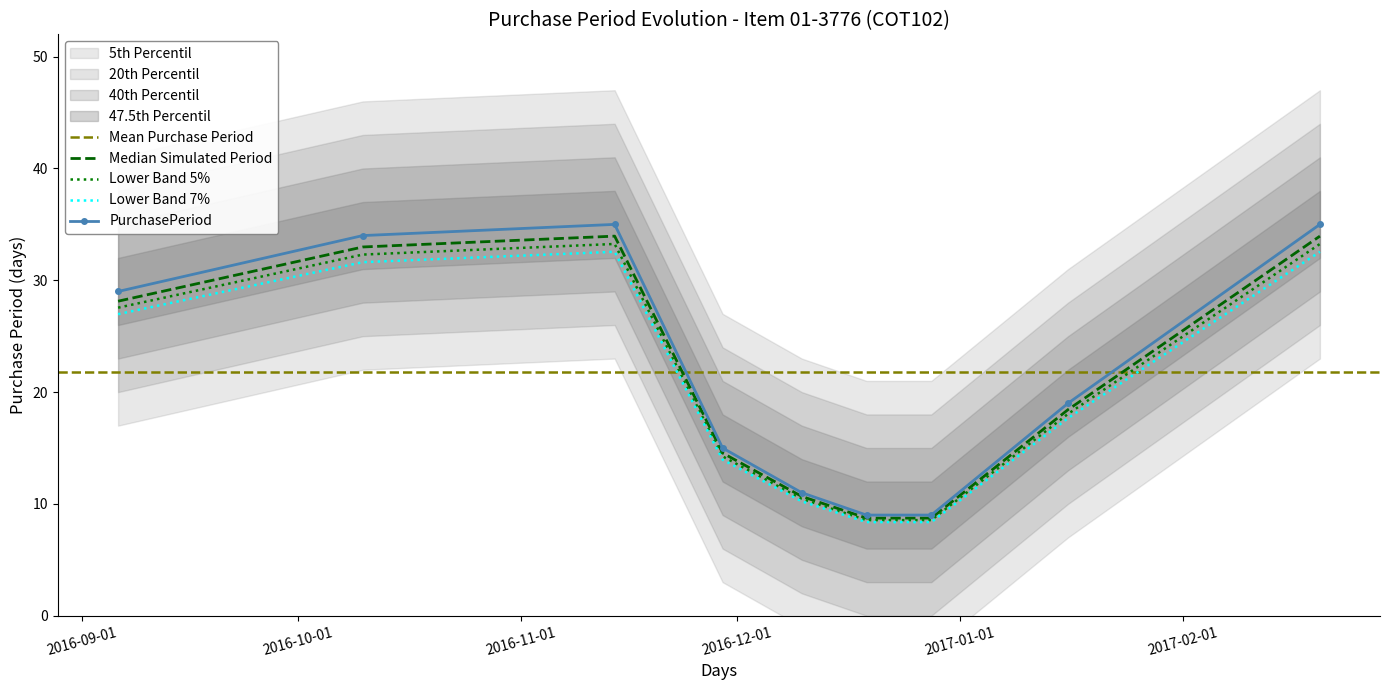

What is the sum of all values?

186.2